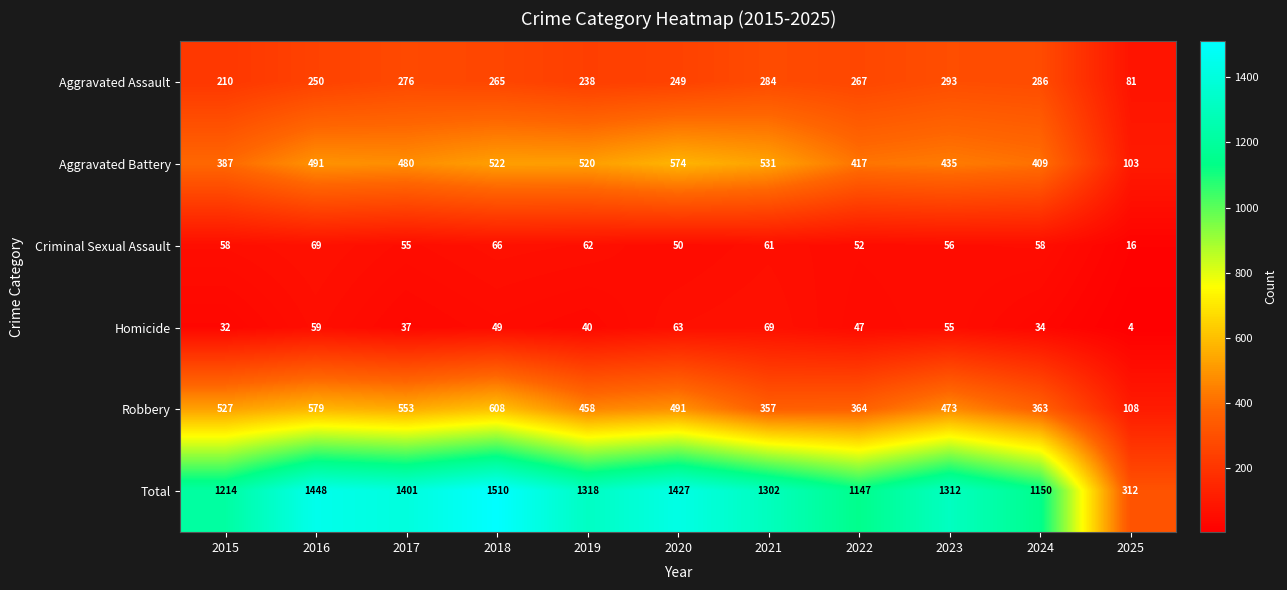

Is it true that Aggravated Battery equals 210 at 2017?

False